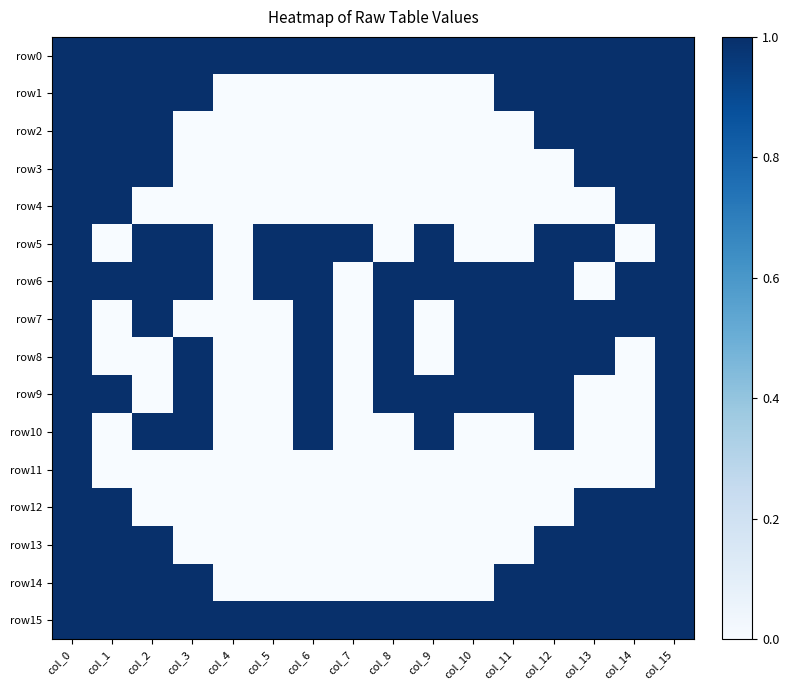

Between col_5 and col_12, which series saw the biggest shift?

row1